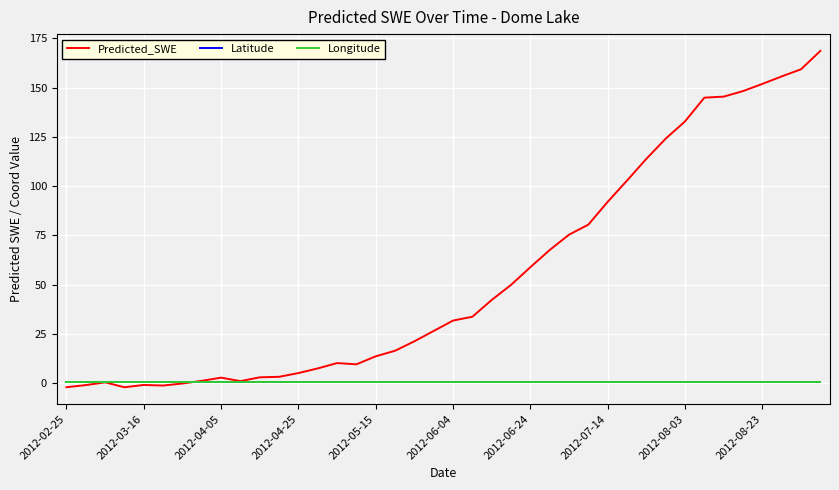

Which series has the largest total across all categories?

Predicted_SWE